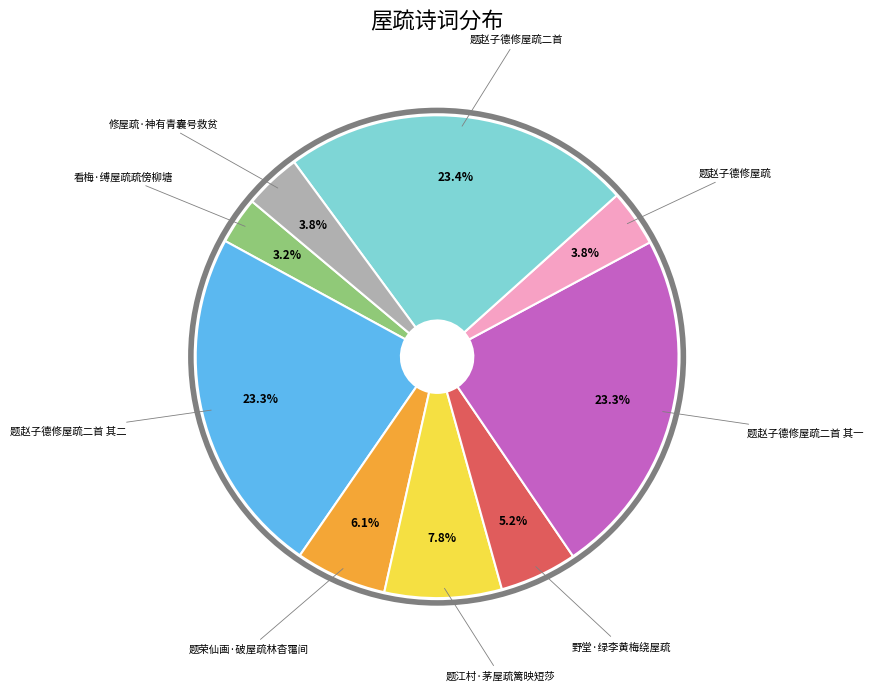

To the nearest percent, what is the average slice percentage?

11%